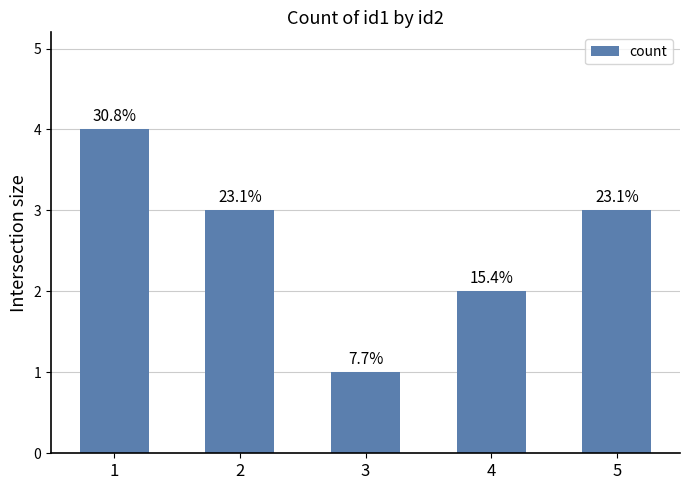

Are the bars grouped side by side (vs. stacked)?

No